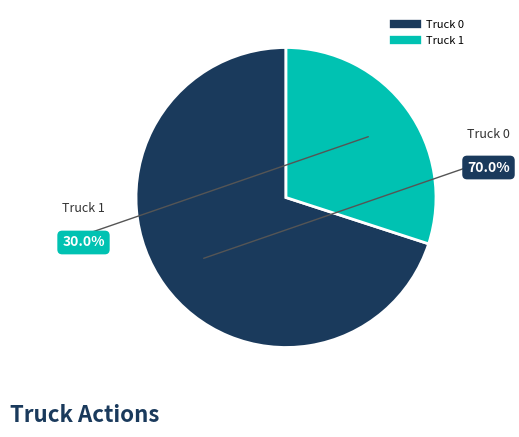

What is the ratio of the value at Truck 0 to the value at Truck 1?

2.3